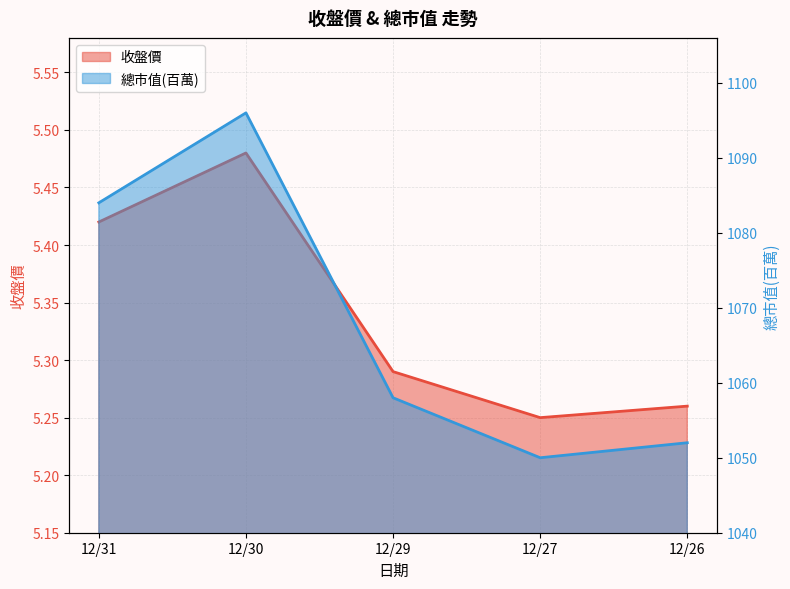

At which category is the sum across all series the highest?

12/30